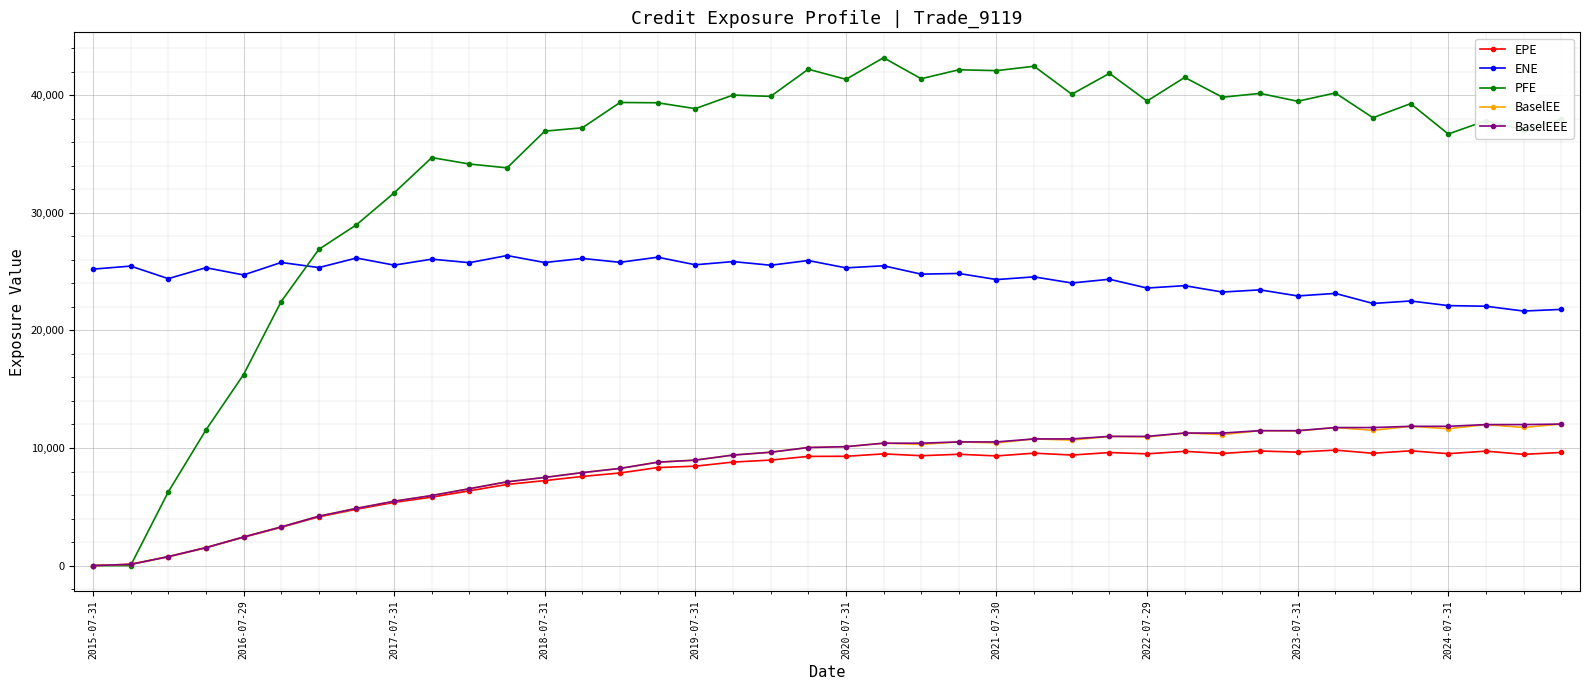

At how many categories does at least one series exceed 2997?

40